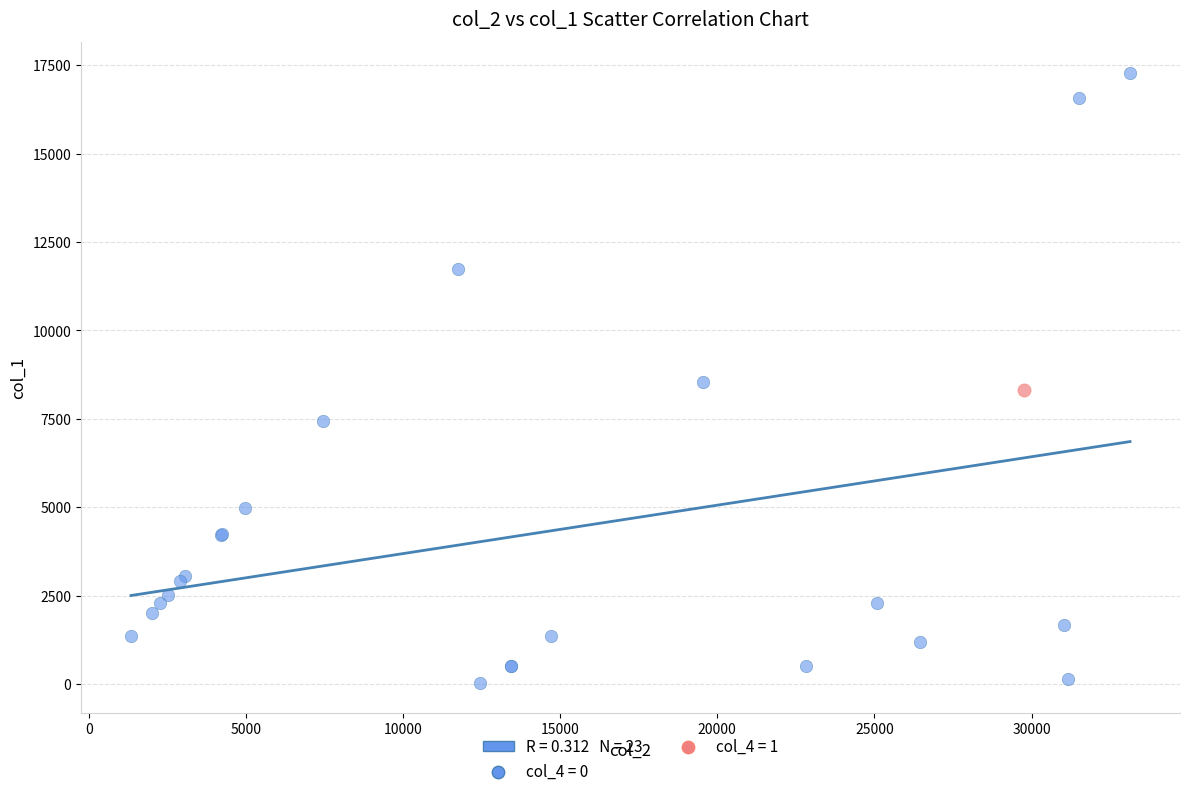

Which series reaches the maximum Y coordinate?

col_4 = 0